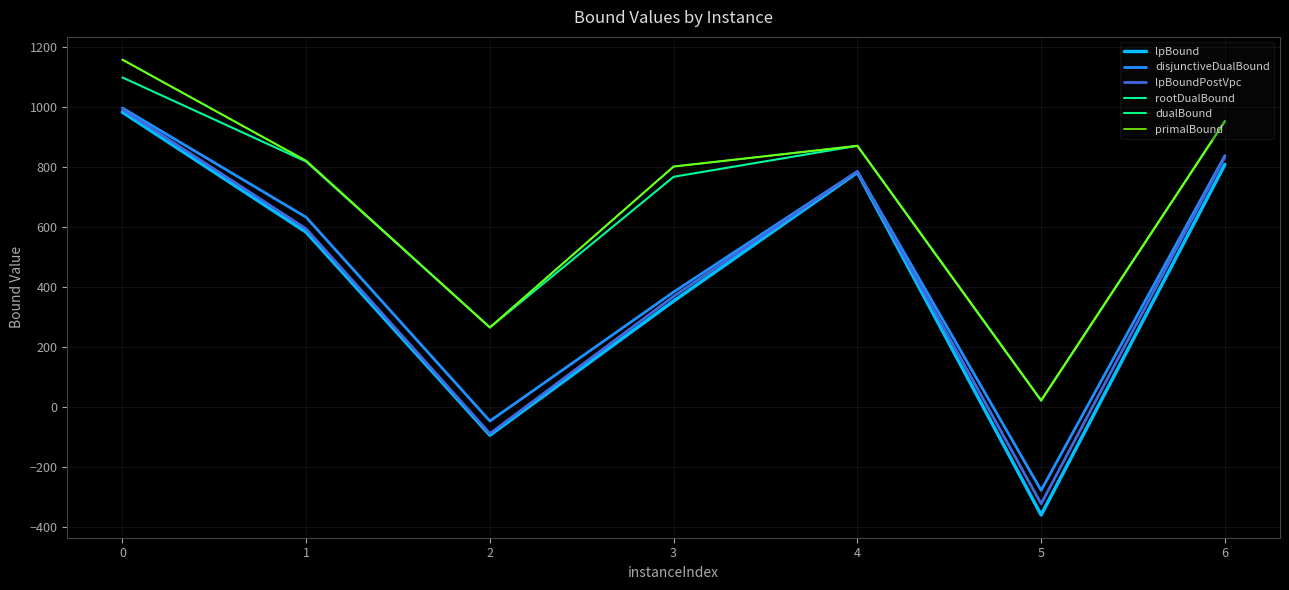

Does the chart display data point markers on the line(s)?

No